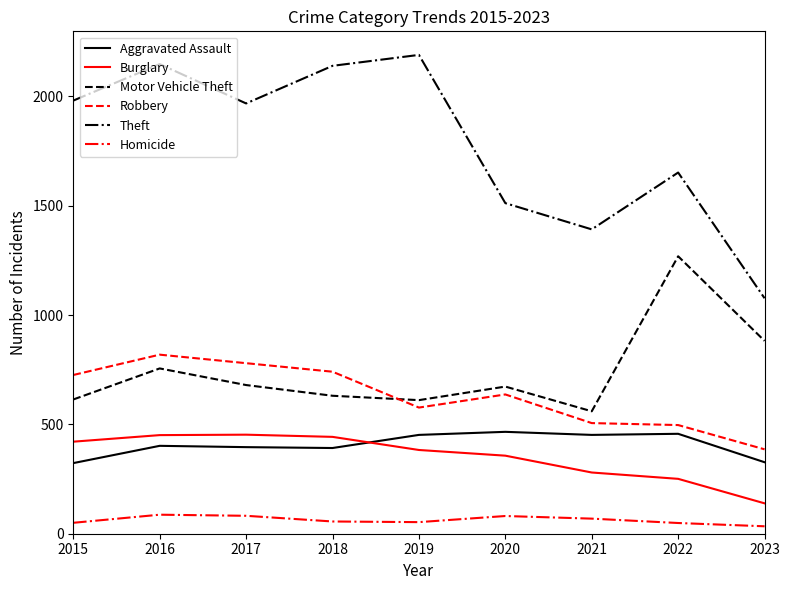

True or false: Theft has a value of 2140 at 2018.

True